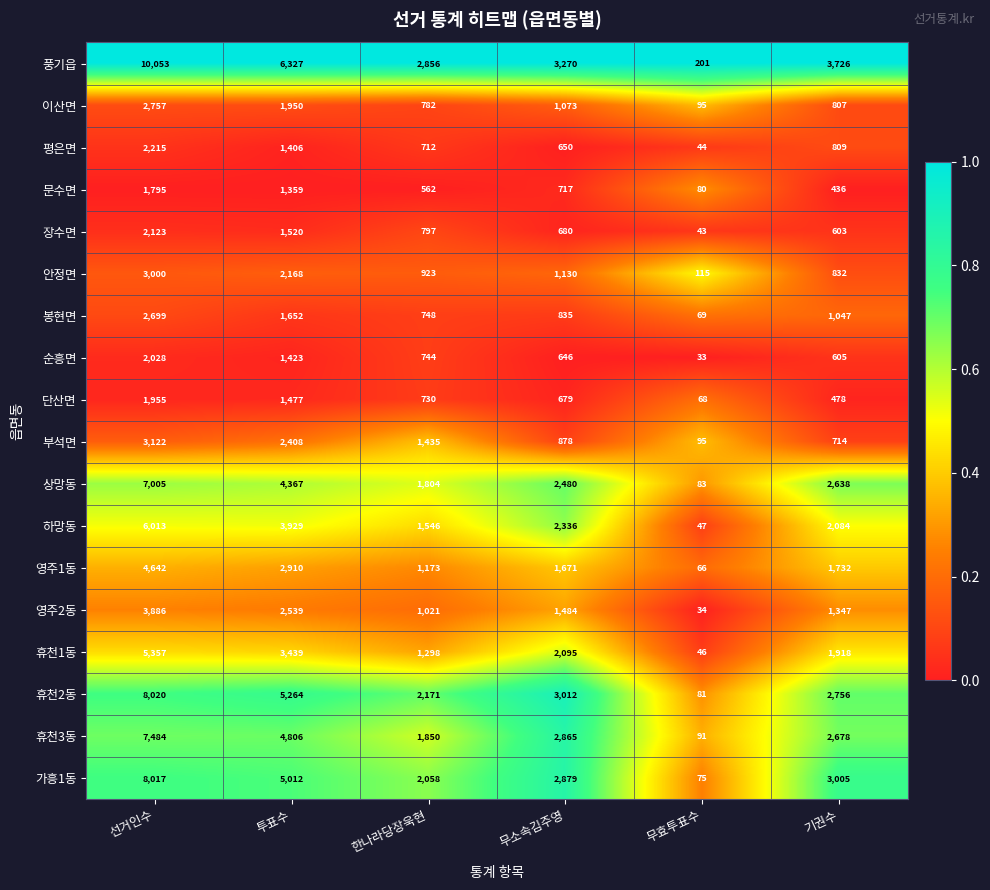

Which series has the largest total across all categories?

풍기읍